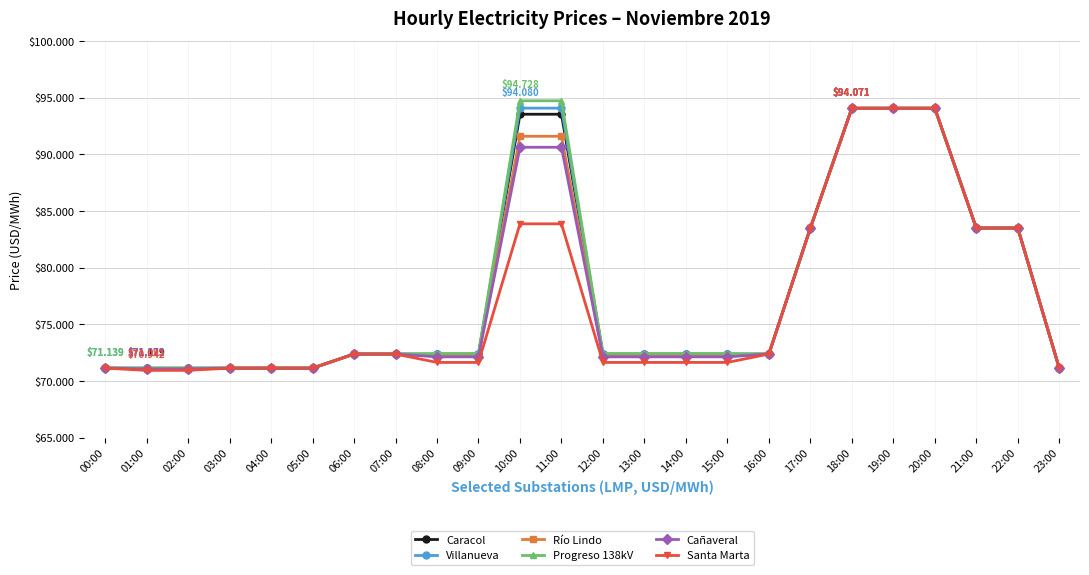

Does the chart display data point markers on the line(s)?

Yes